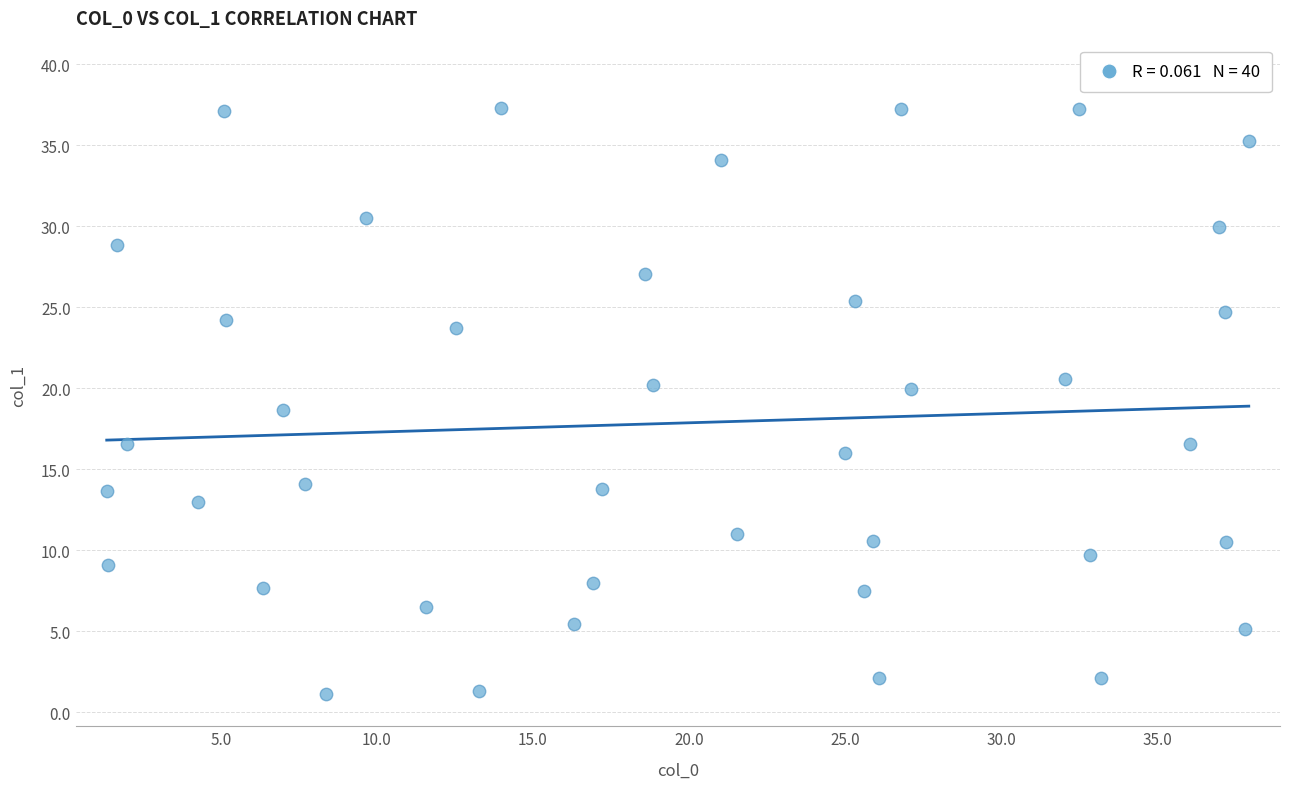

What is the range of Y values (max minus min)?

36.1